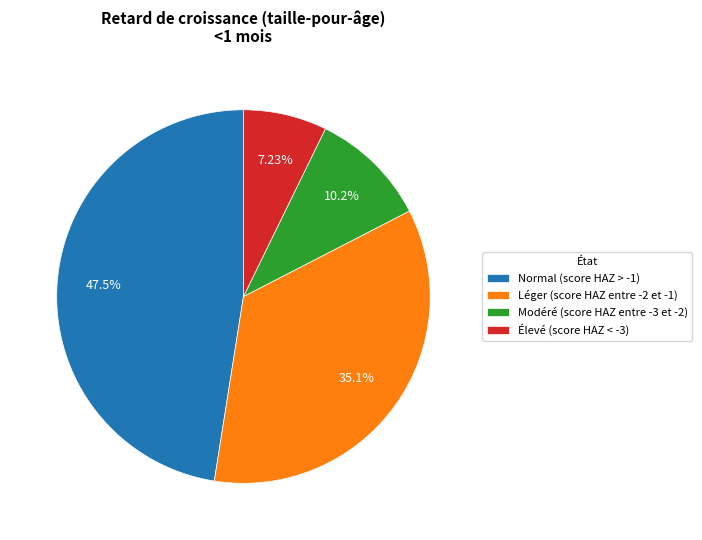

Do Léger (score HAZ entre -2 et -1) and Modéré (score HAZ entre -3 et -2) together represent more than half of the pie?

No